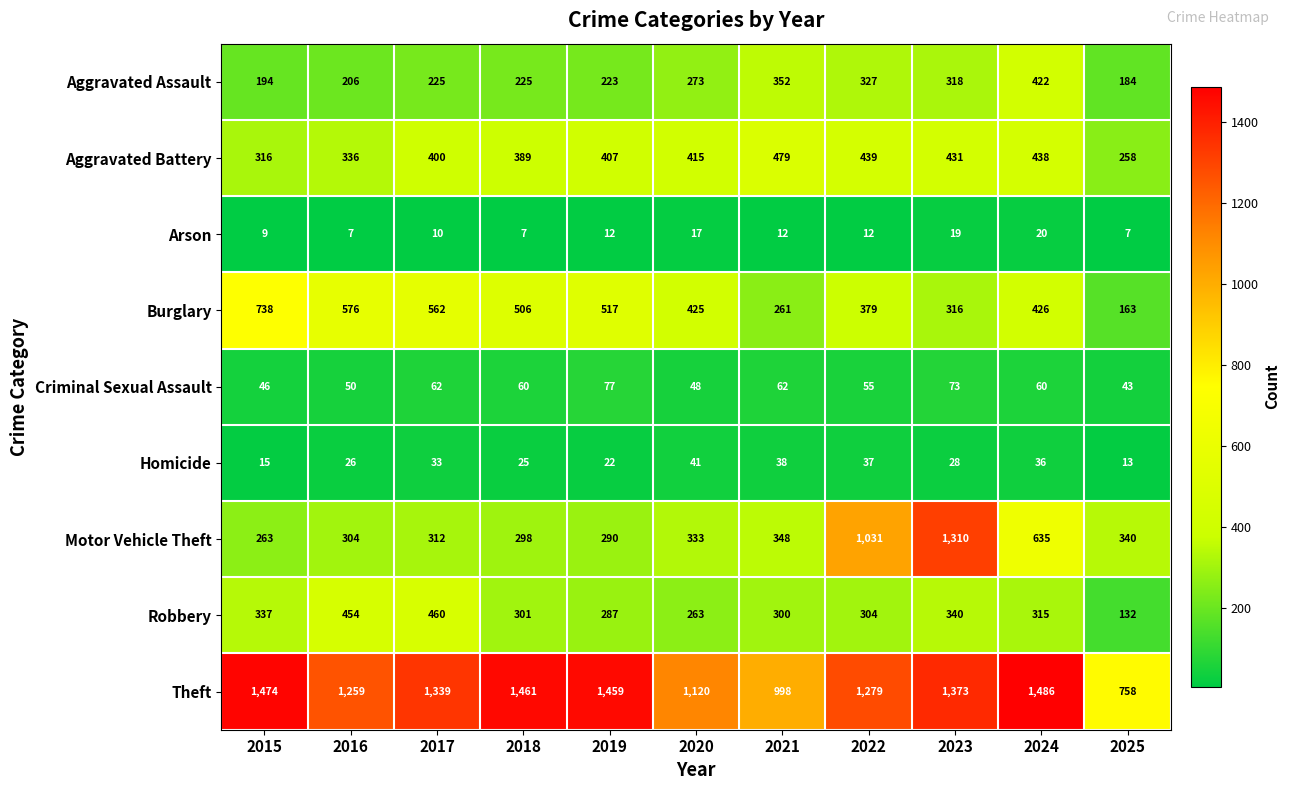

At how many categories does at least one series exceed 425?

11